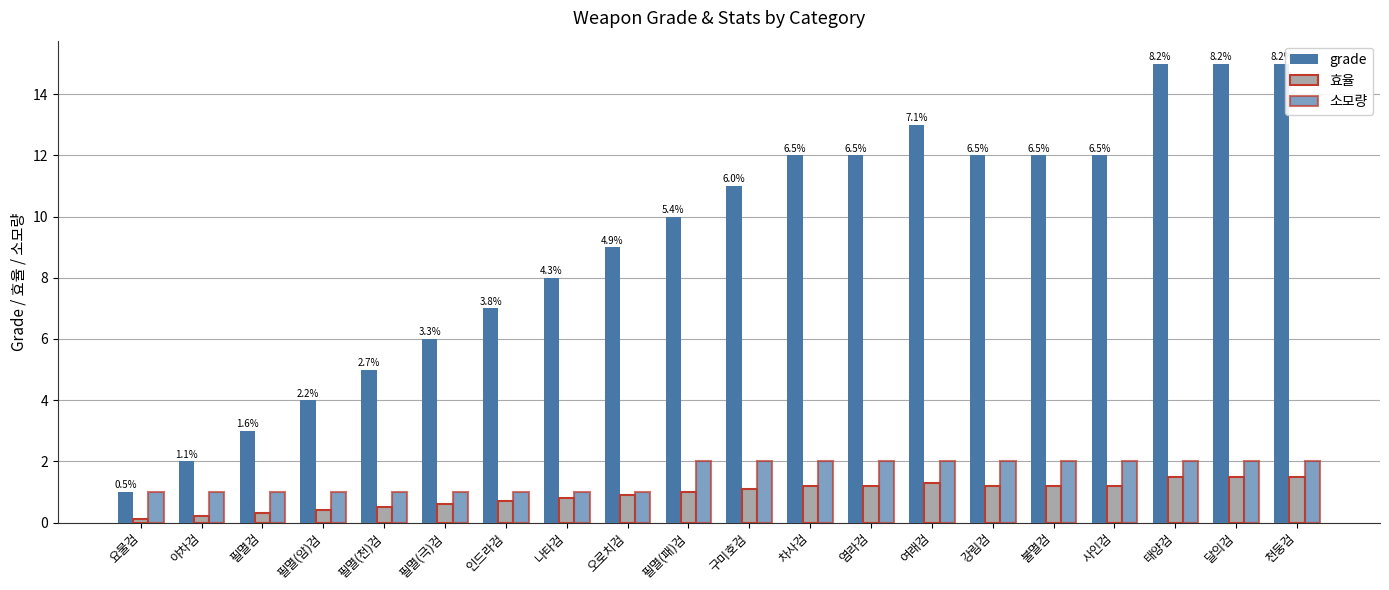

What position from the left is 사인검?

17